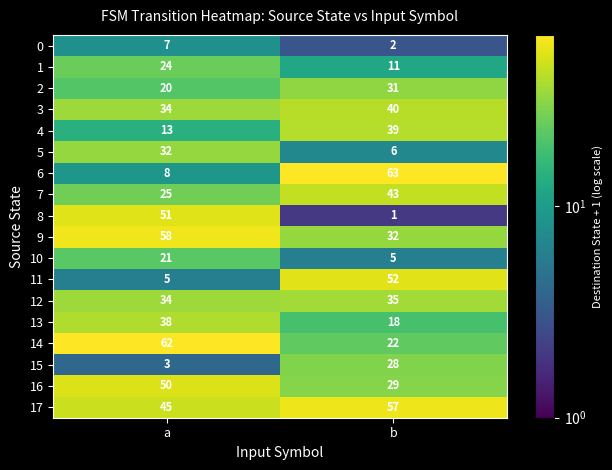

What value does the 1 series have at b?

11